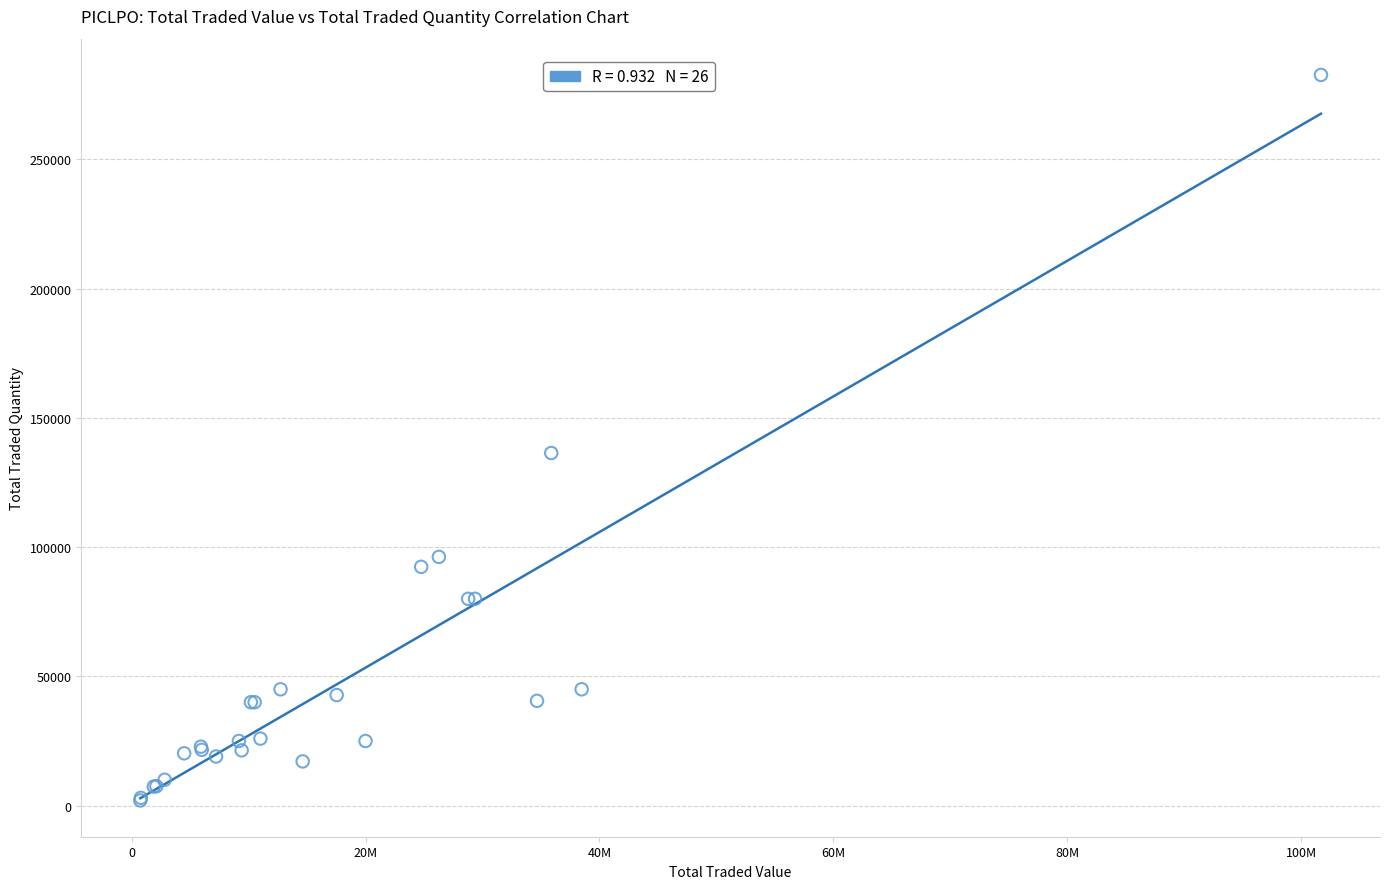

What Y value in the scatter plot is closest to 142339?

136412